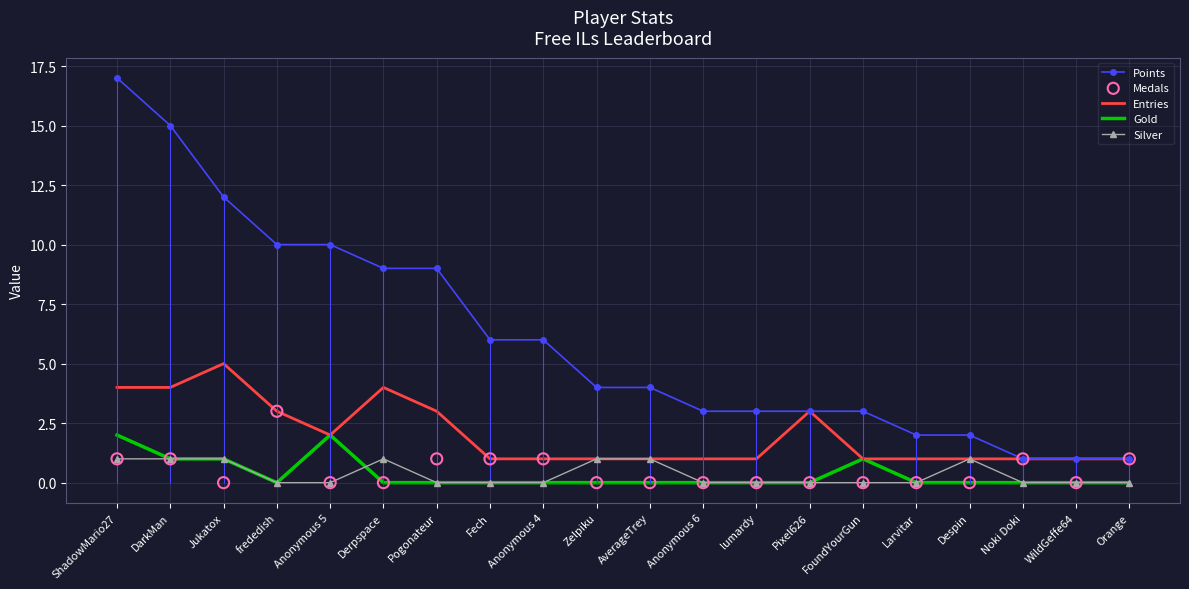

At which category is the sum across all series the highest?

ShadowMario27